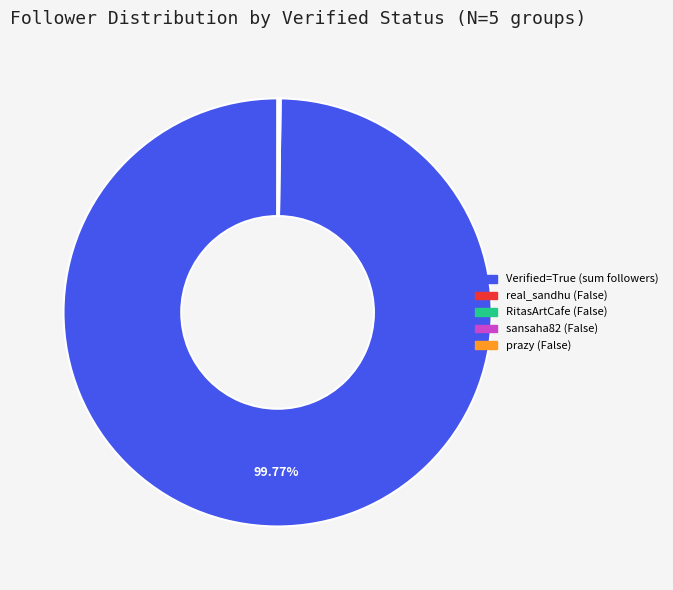

Is there any slice that represents more than half of the pie?

Yes